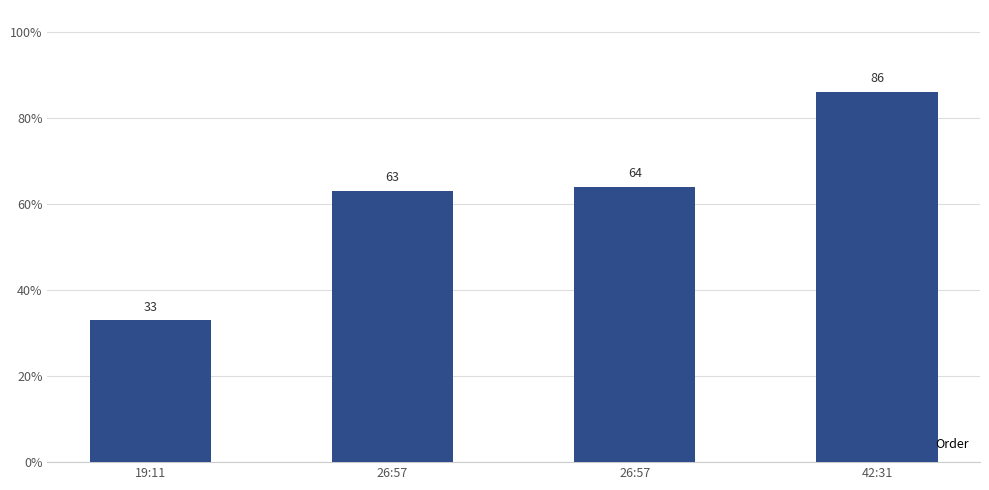

How many series are shown in this chart?

1